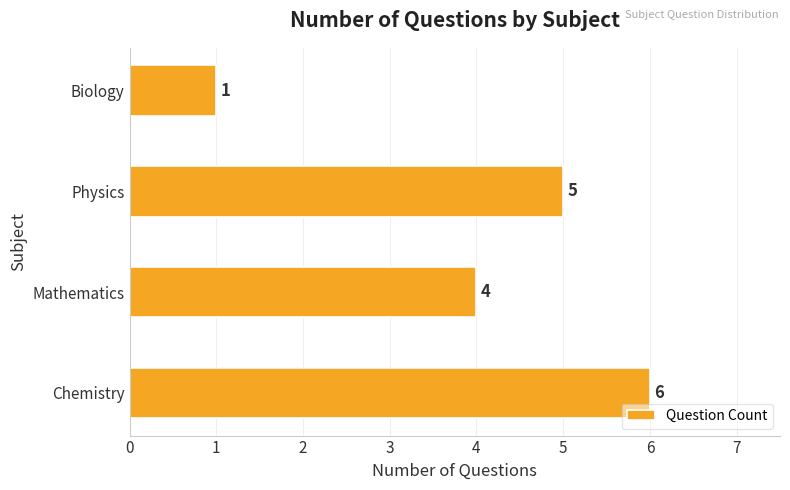

How many values are between 4 and 6?

3